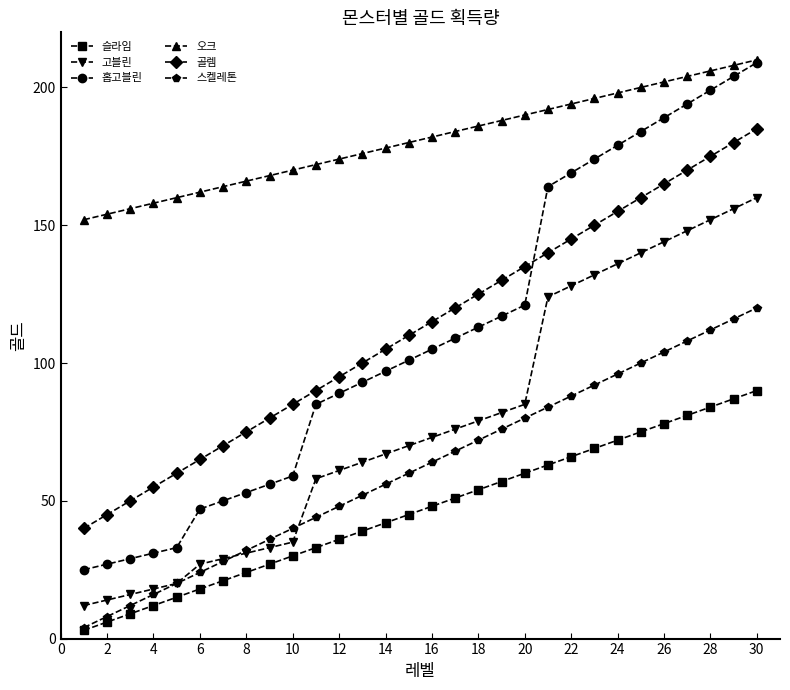

Which series has the largest range (max minus min)?

홉고블린